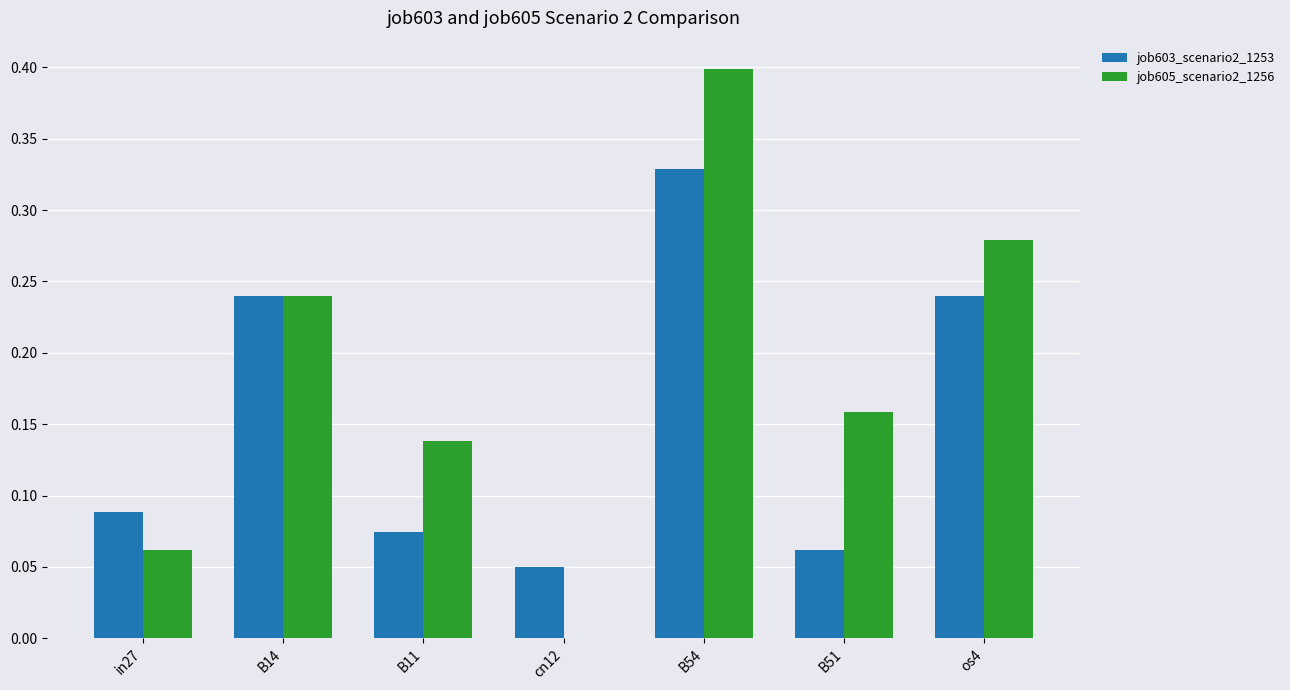

At which category is the sum across all series the highest?

B54